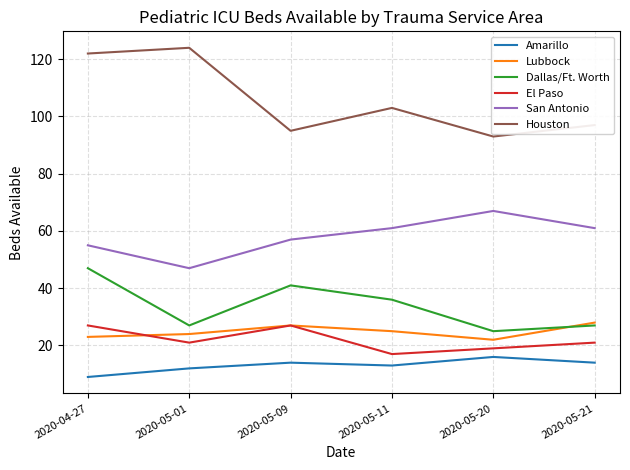

What position from the right is 2020-05-01?

5